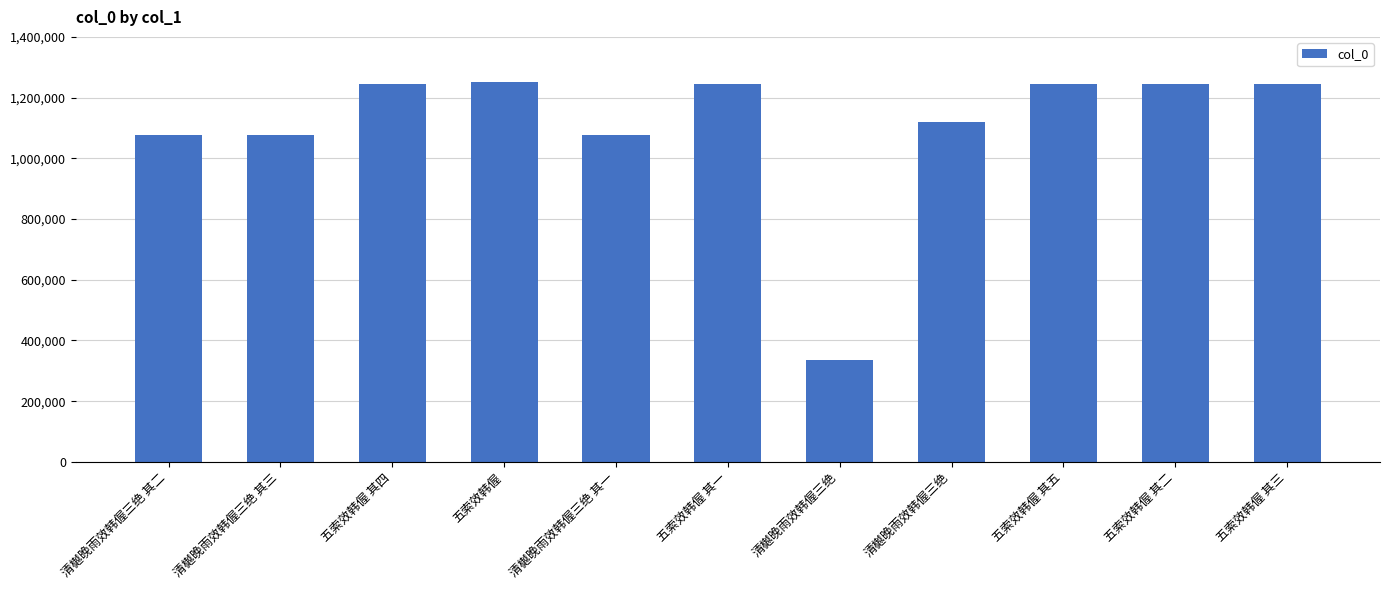

Are the bars horizontal?

No